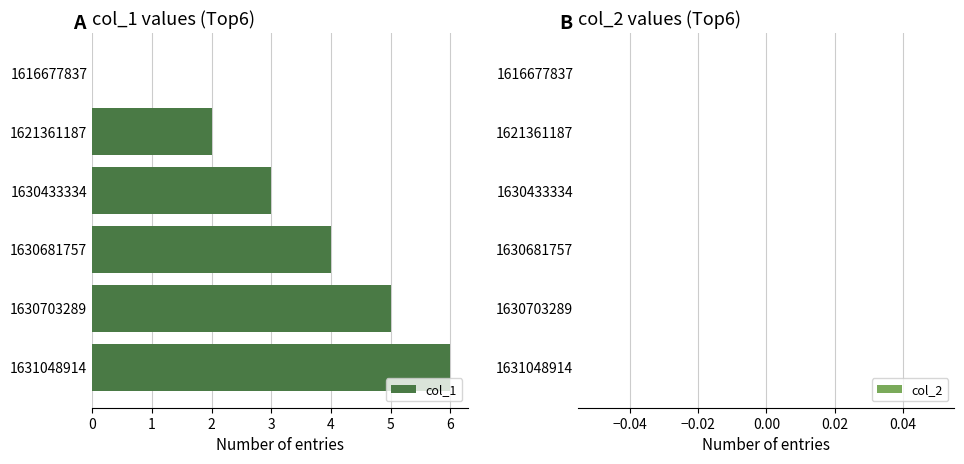

The value at 1631048914 is 6. True or false?

True